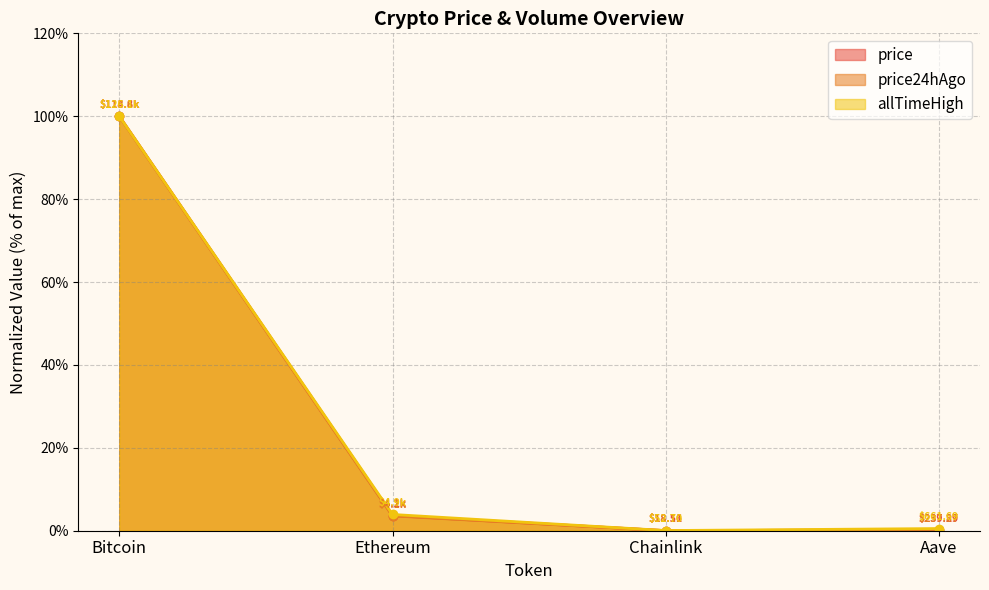

What is the difference between the maximum and minimum values in the allTimeHigh series?

100.0